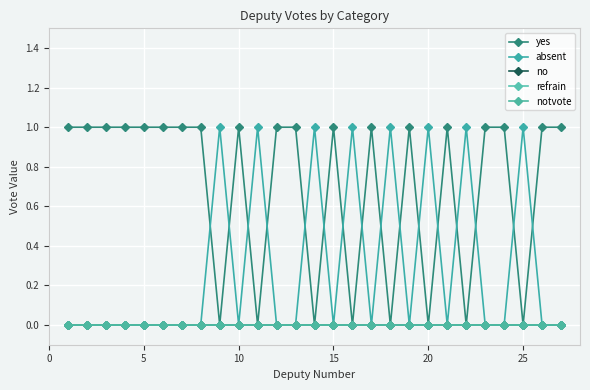

Is this an area chart (filled region under the line)?

No